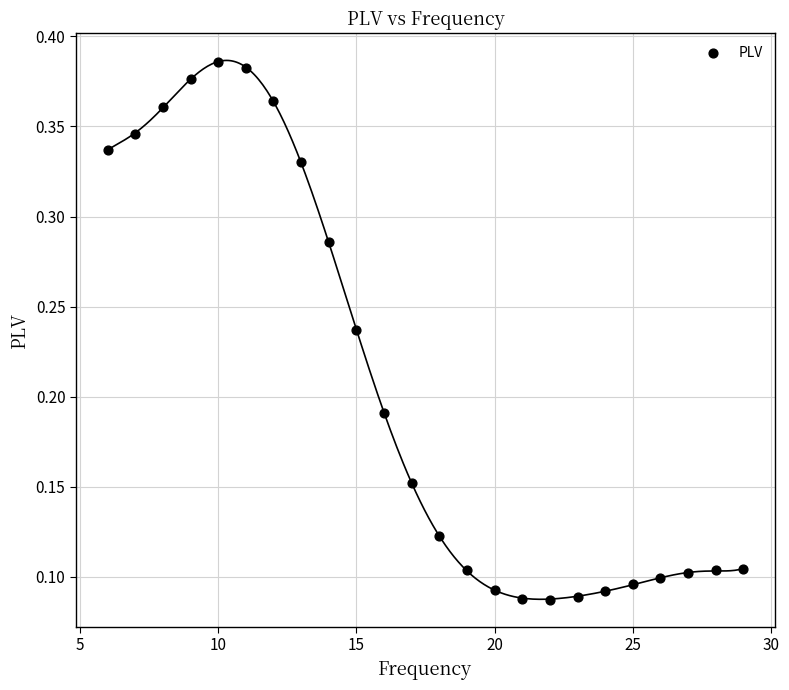

What is the range of X values (max minus min)?

23.0